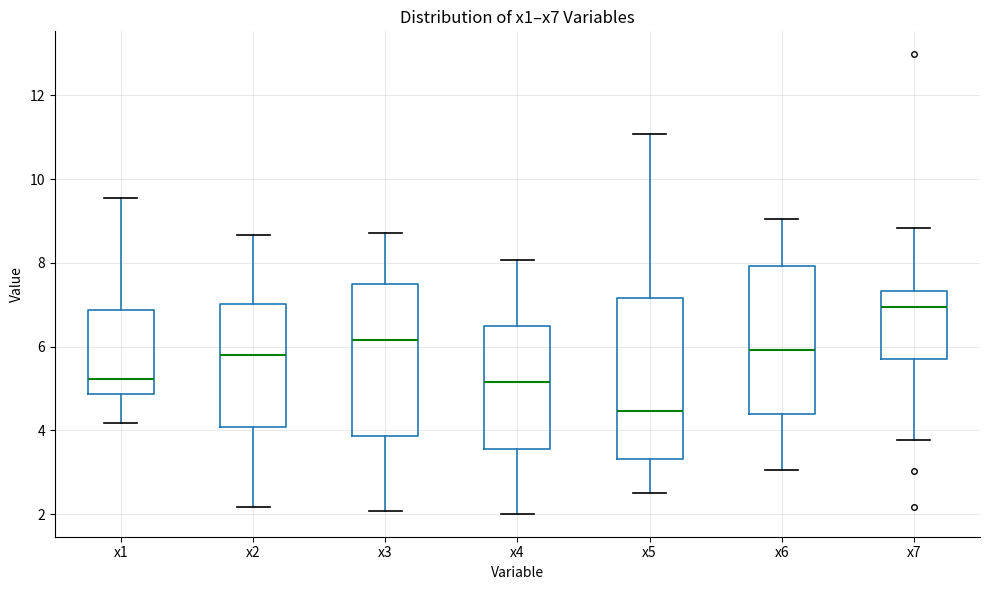

Where does the upper whisker of the box for x7 end on the y-axis? The values are not printed on the chart, so give them approximately, as read against the axis.

8.8